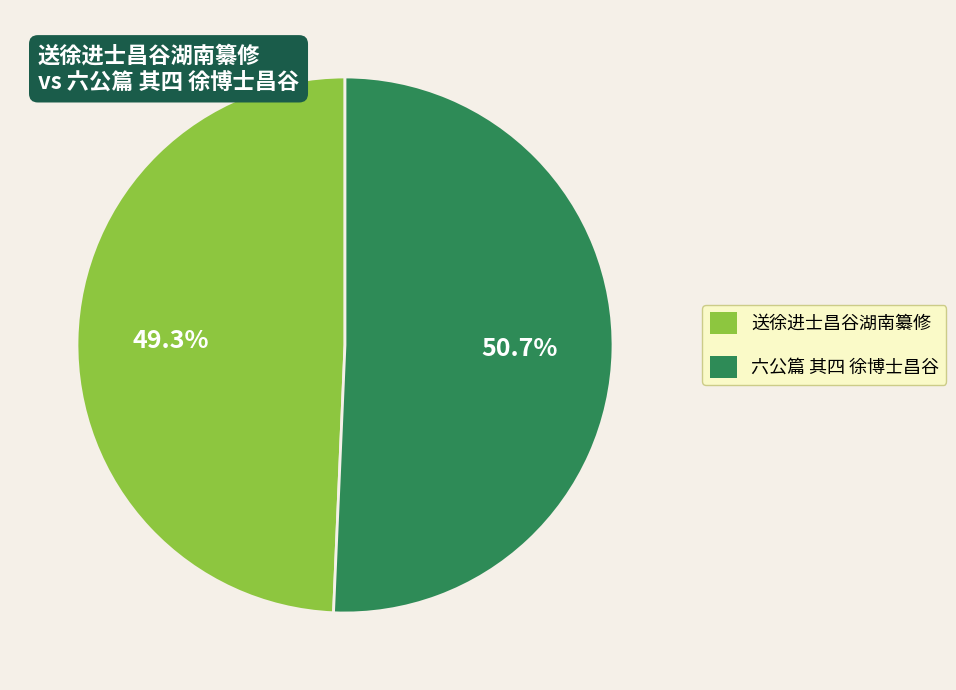

True or false: 六公篇 其四 徐博士昌谷 accounts for 51% of the total.

True